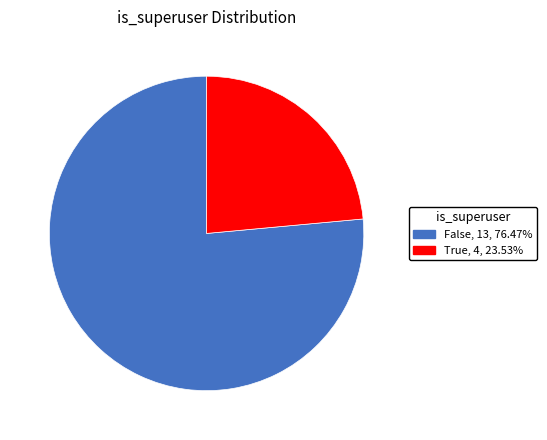

Rank the categories by value from highest to lowest.

False, True